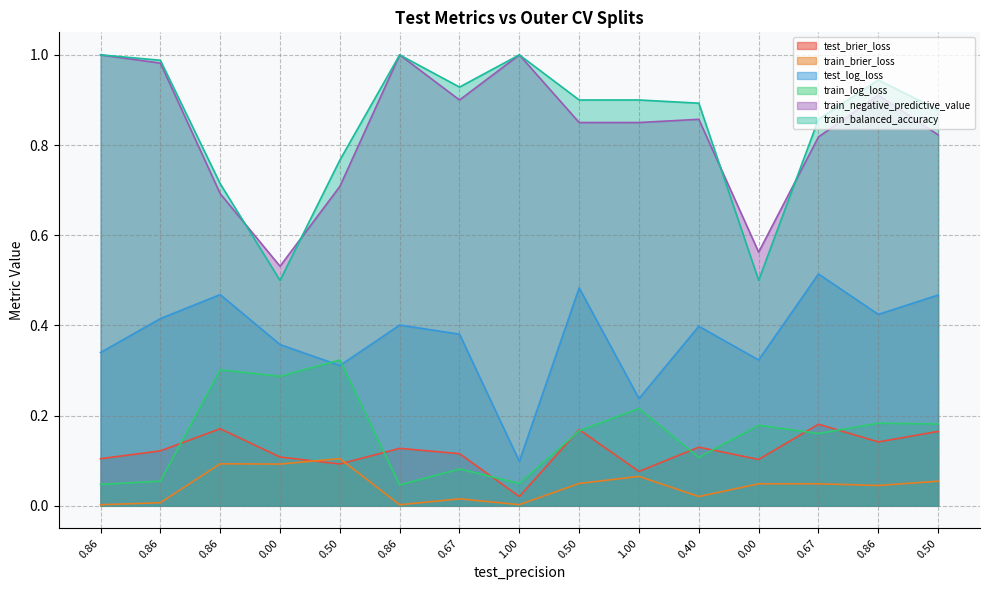

Is it true that train_balanced_accuracy equals 0.4 at 0.86?

False